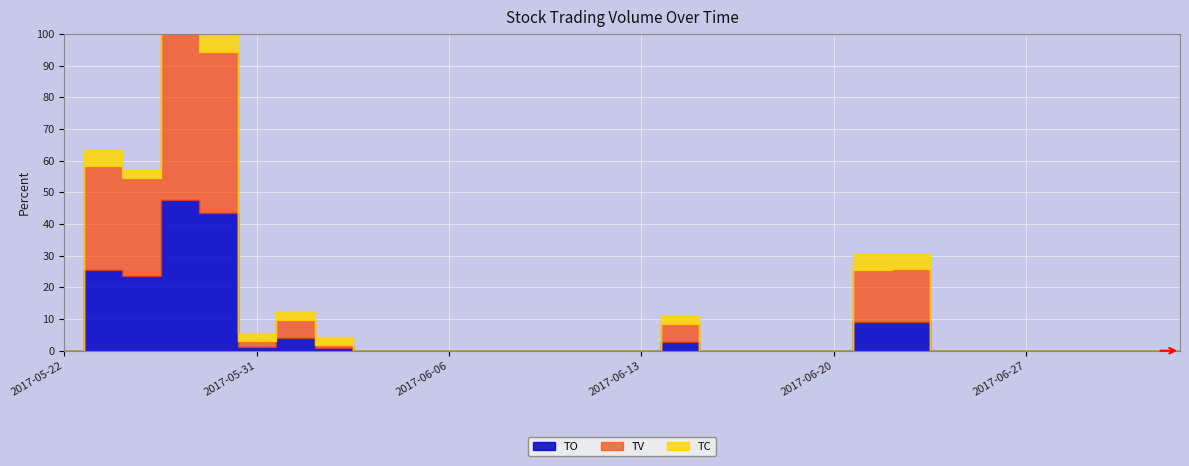

Which series has the widest spread of values?

TV